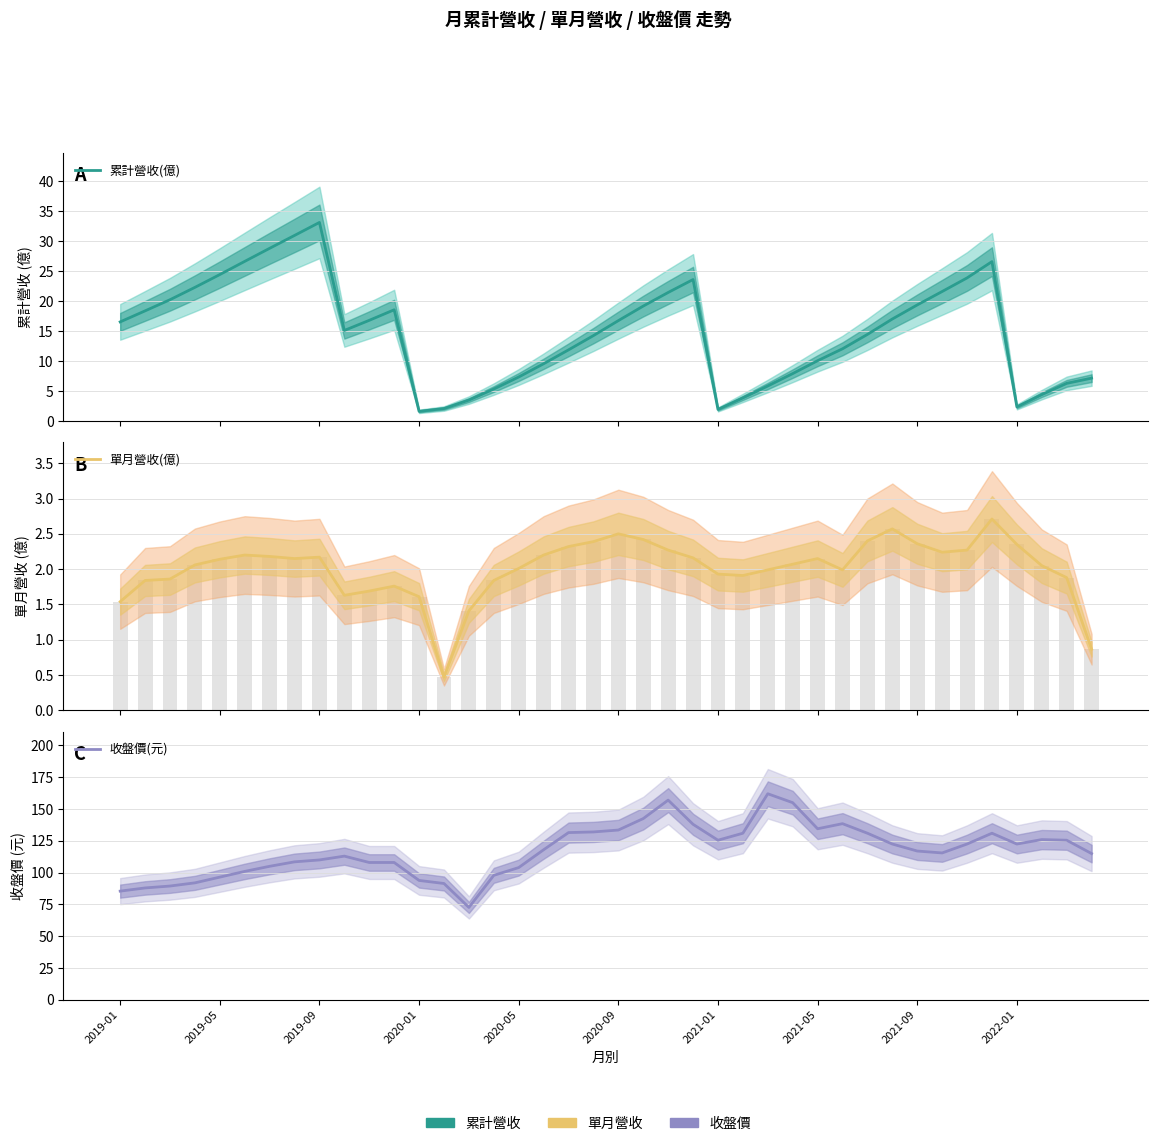

How many groups of bars are there?

40